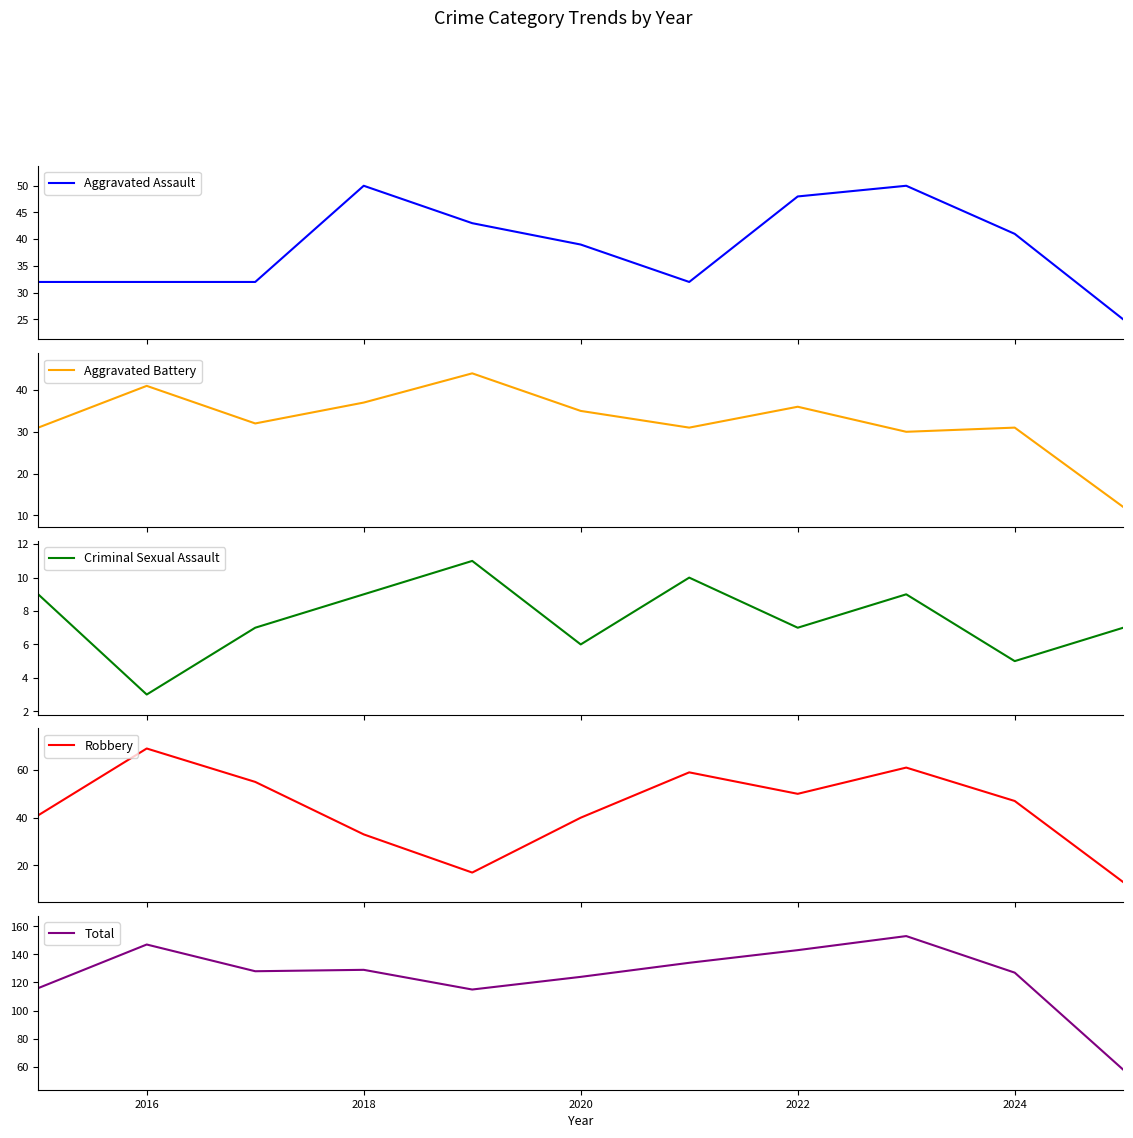

What is the highest value of the Aggravated Assault series?

50